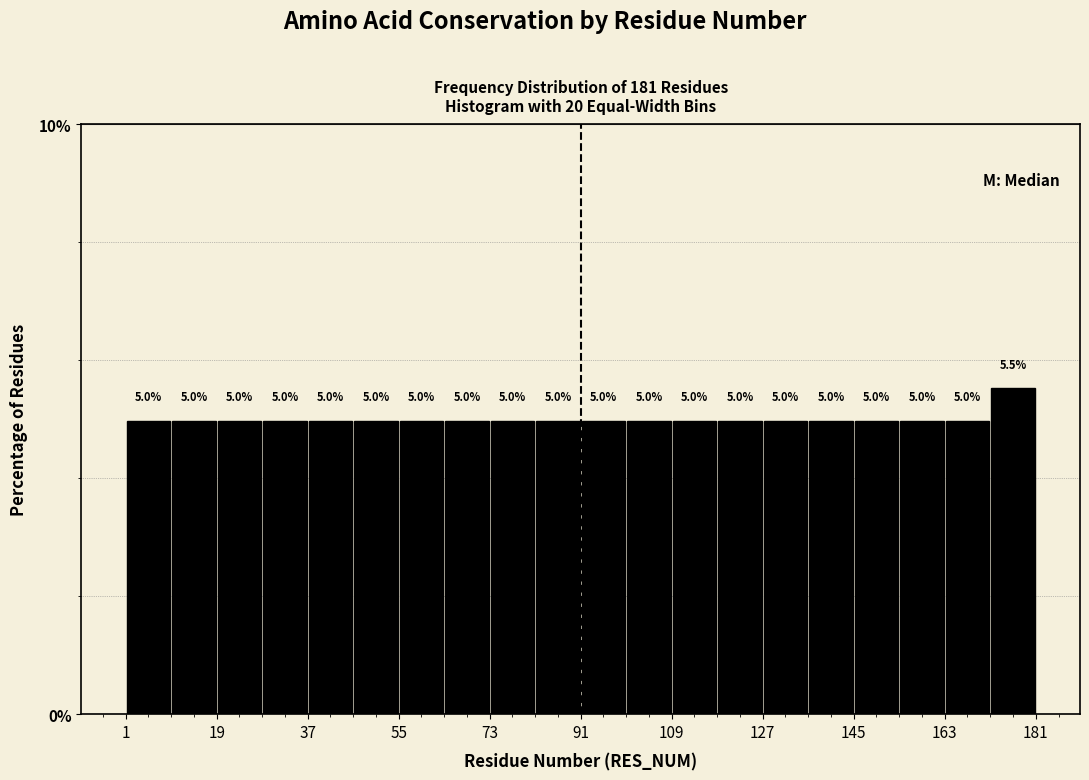

Reading left to right, transcribe this chart: for each bar, give the range it covers on the x-axis and its height. The bar edges are not printed on the chart, so give them approximately, as read against the axis.

1 to 10: 5.0
10 to 19: 5.0
19 to 28: 5.0
28 to 37: 5.0
37 to 46: 5.0
46 to 55: 5.0
55 to 64: 5.0
64 to 73: 5.0
73 to 82: 5.0
82 to 91: 5.0
91 to 100: 5.0
100 to 109: 5.0
109 to 118: 5.0
118 to 127: 5.0
127 to 136: 5.0
136 to 145: 5.0
145 to 154: 5.0
154 to 163: 5.0
163 to 172: 5.0
172 to 181: 5.5